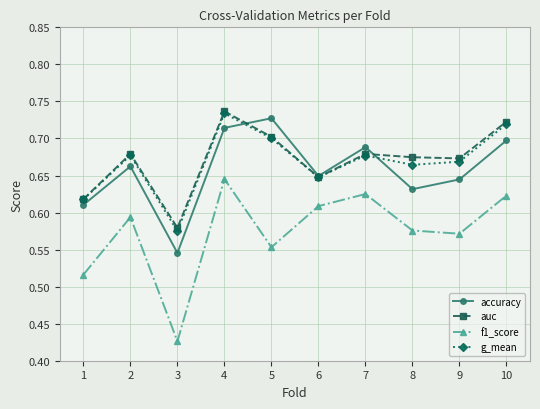

What is the difference between the g_mean values at 4 and 6?

0.1